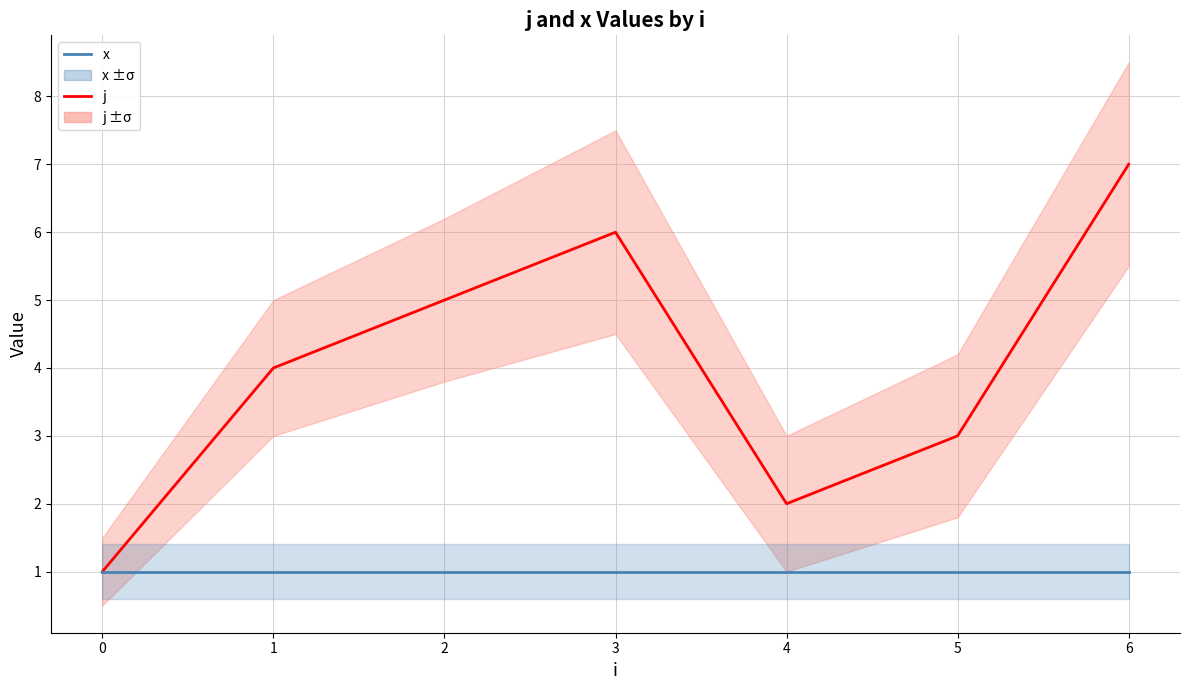

What are all the series names shown in the legend?

j, x